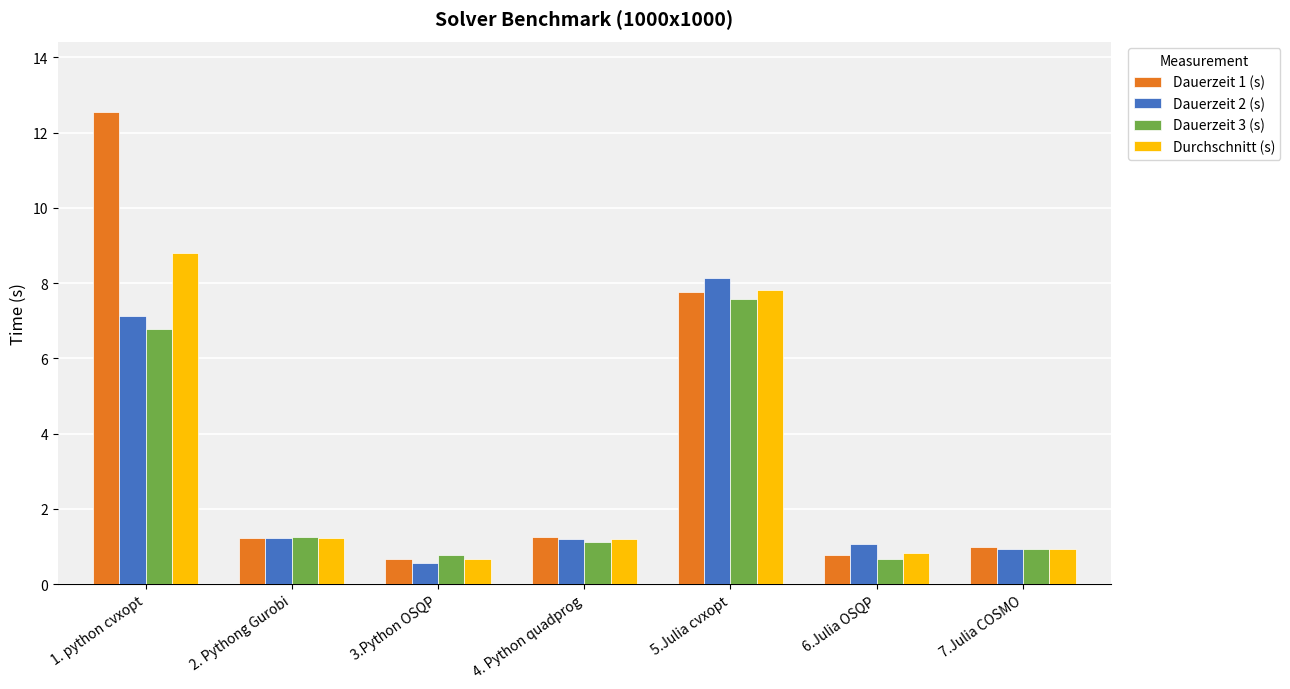

What is the approximate value of Durchschnitt (s) at 2. Pythong Gurobi?

1.2